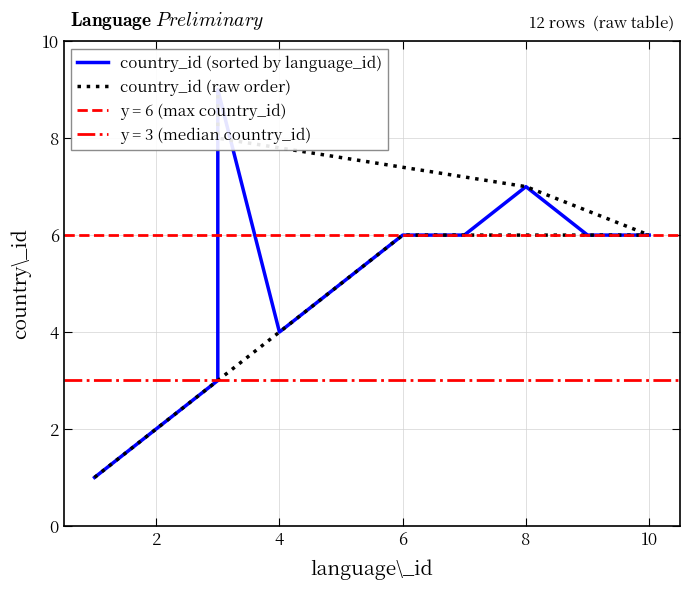

What is the sum of the country_id (raw order) values at 8 and 12?

12